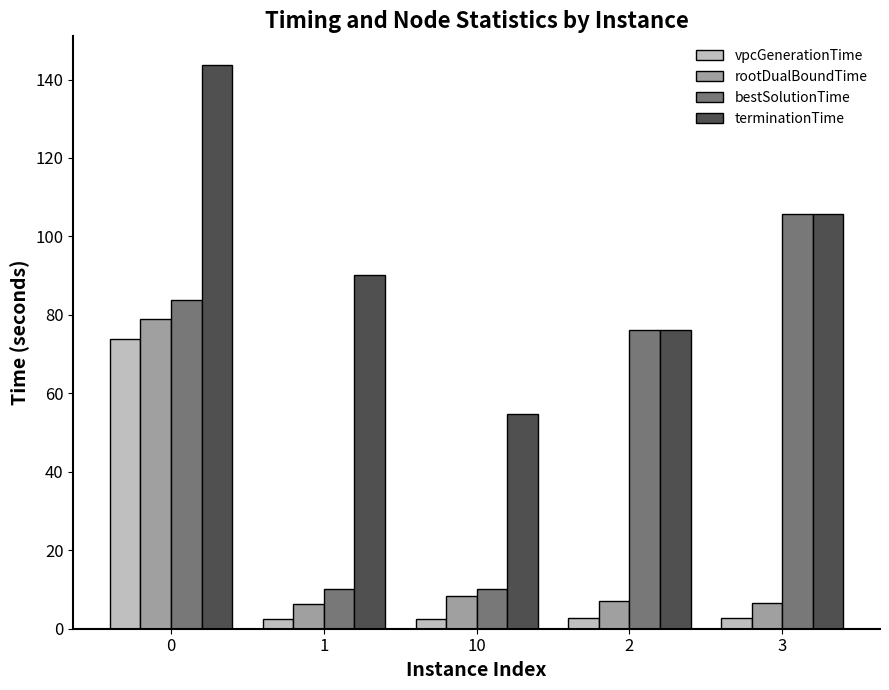

The value of terminationTime at 1 is 127.6. True or false?

False